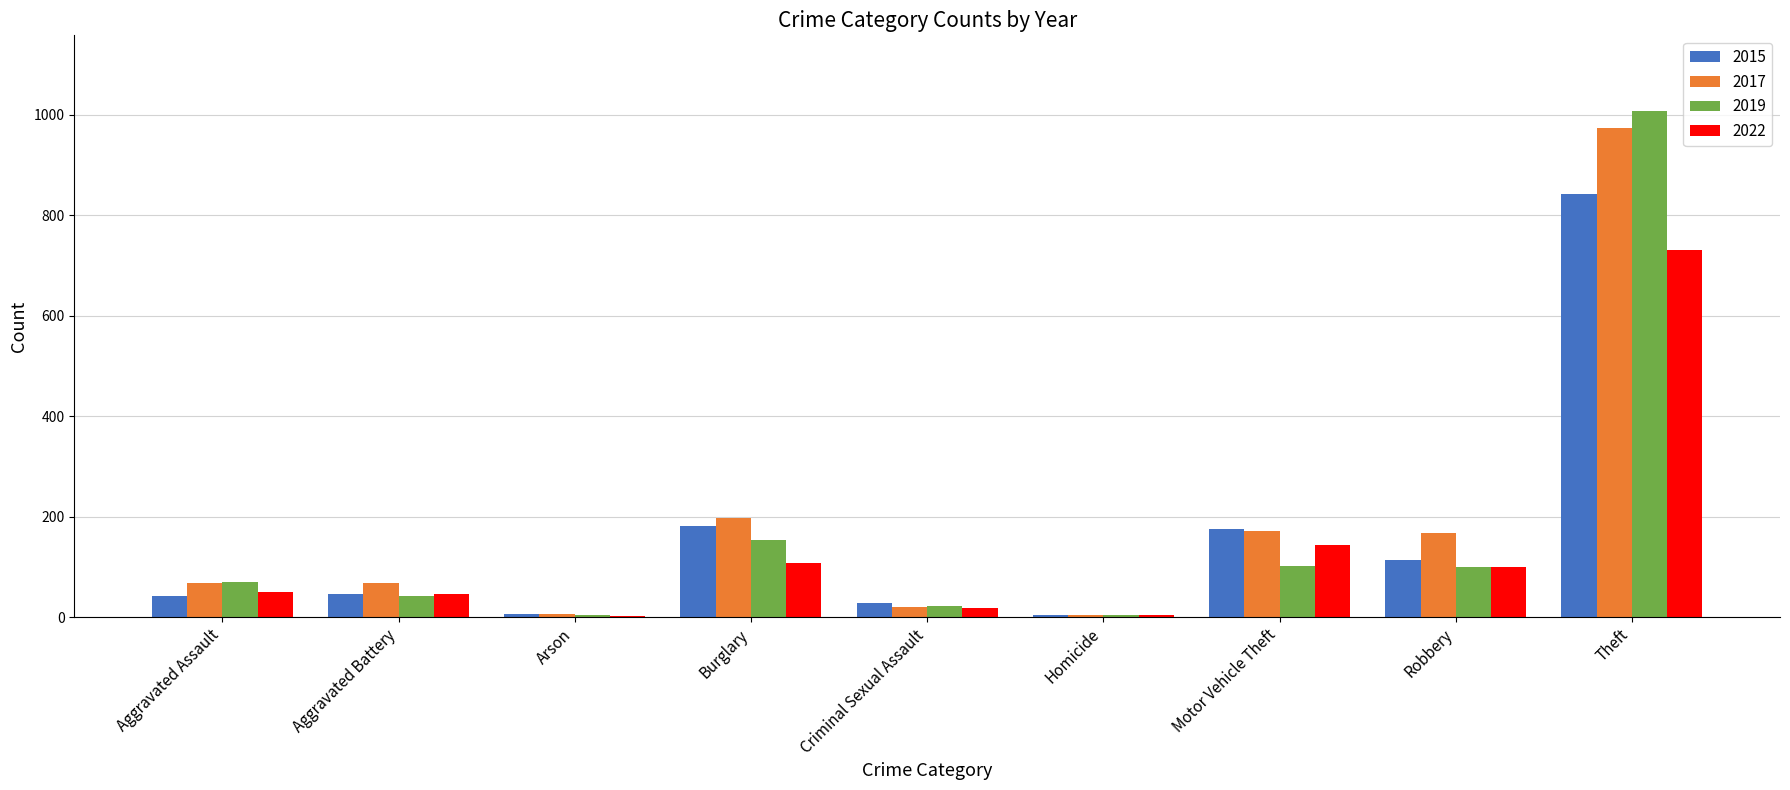

What value does the 2015 series have at Aggravated Assault?

42